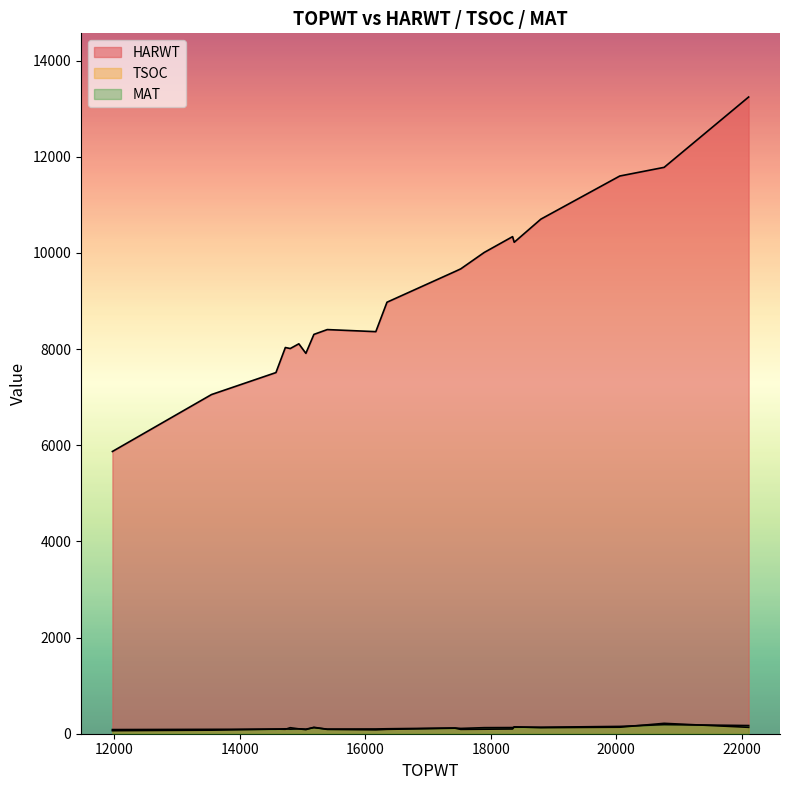

Is it true that TSOC equals 30 at 16169?

False